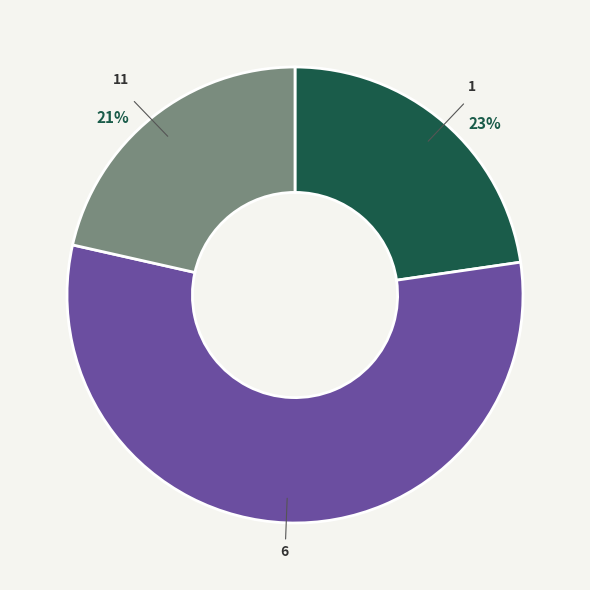

Count the number of slices in the pie.

3